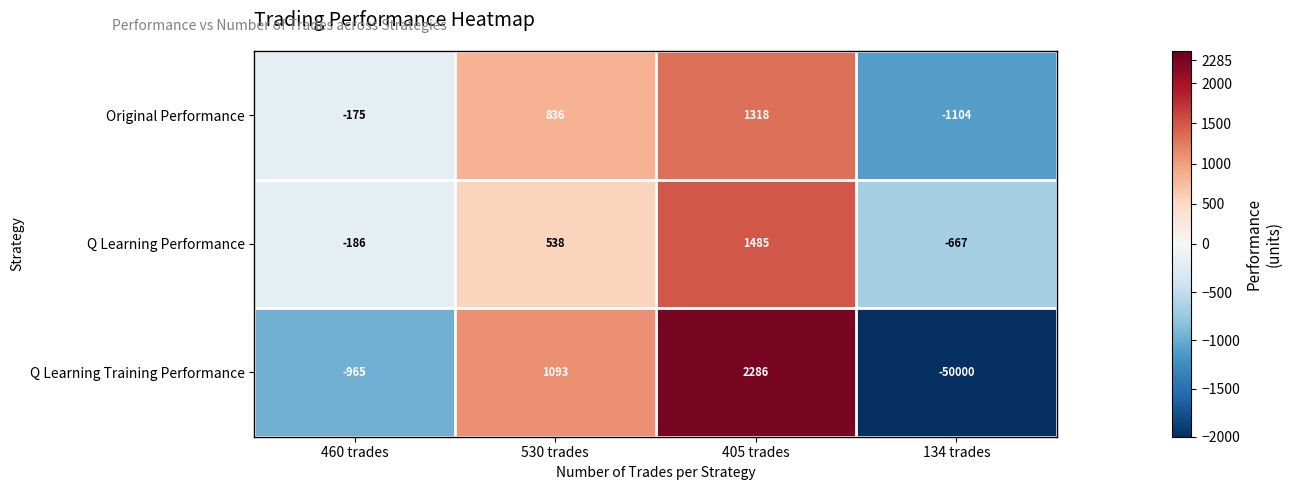

Count the number of categories in the chart.

4